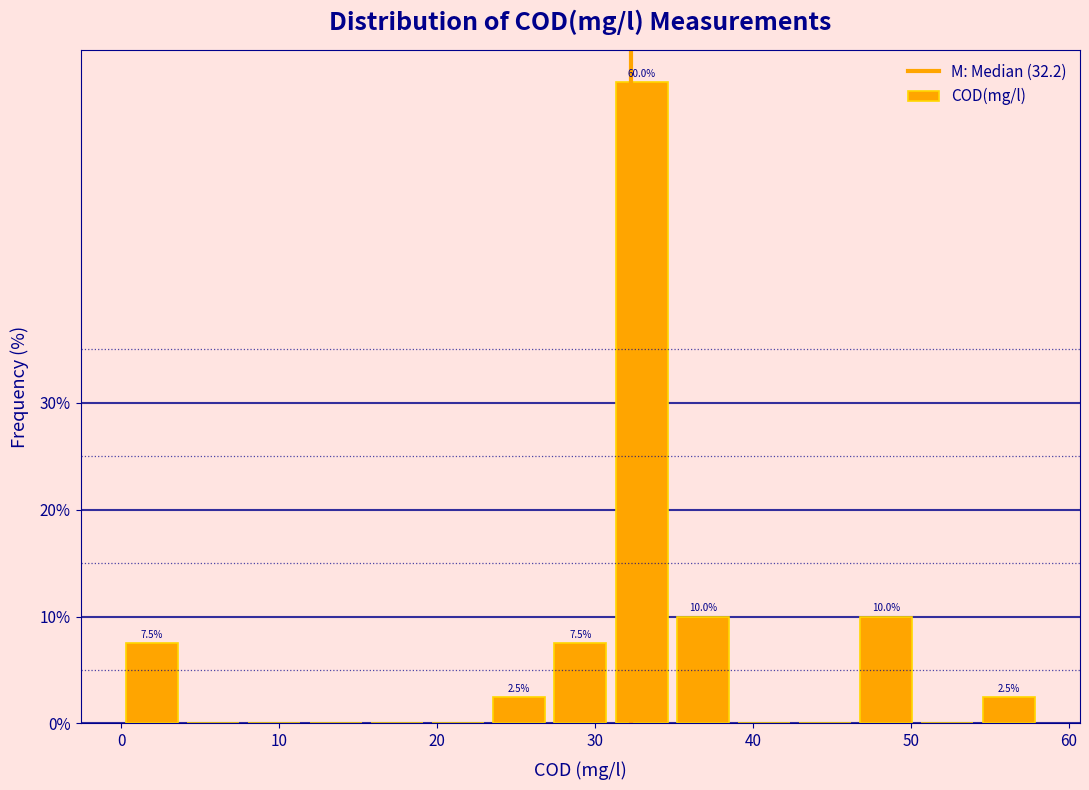

Around what value on the x-axis is the tallest bar? Give the approximate position of its centre, as read against the axis.

33